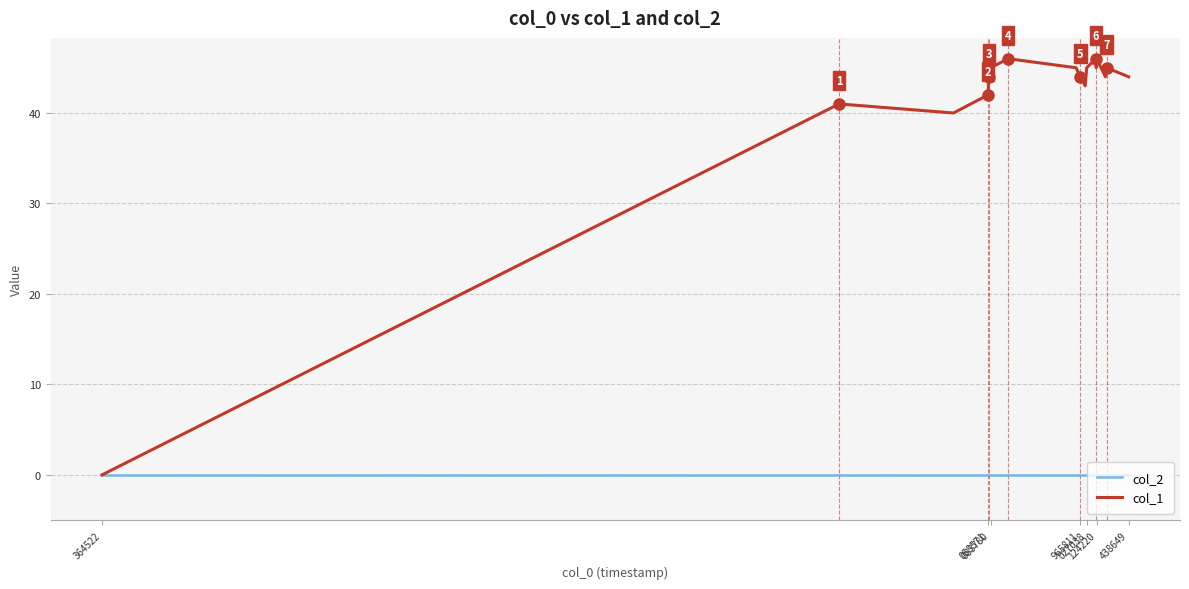

True or false: col_1 has more than 0 interior local peaks.

True